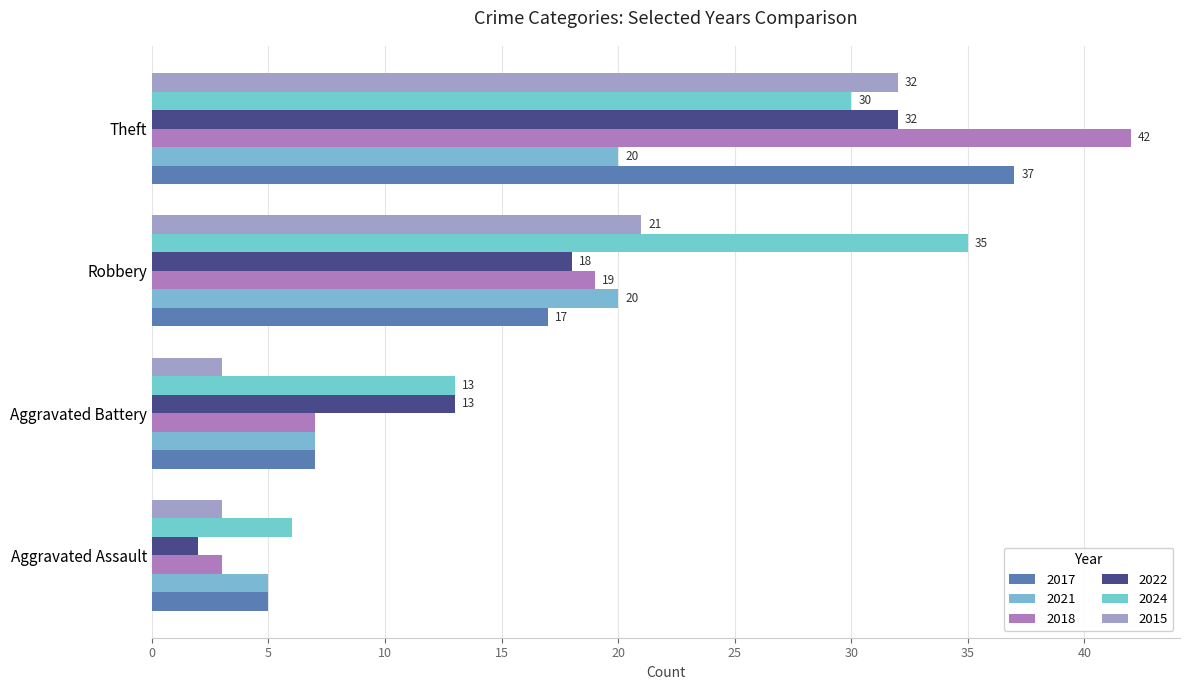

At Aggravated Assault, list the series in order from largest to smallest.

2024, 2017, 2021, 2018, 2015, 2022